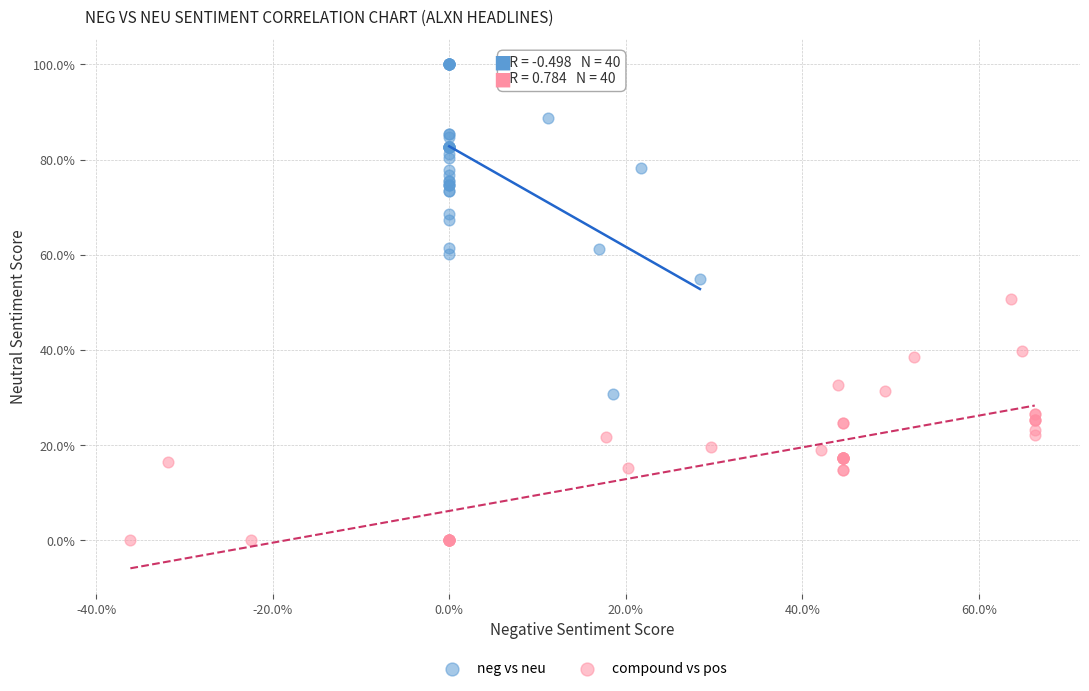

Which series reaches the maximum Y coordinate?

neg vs neu